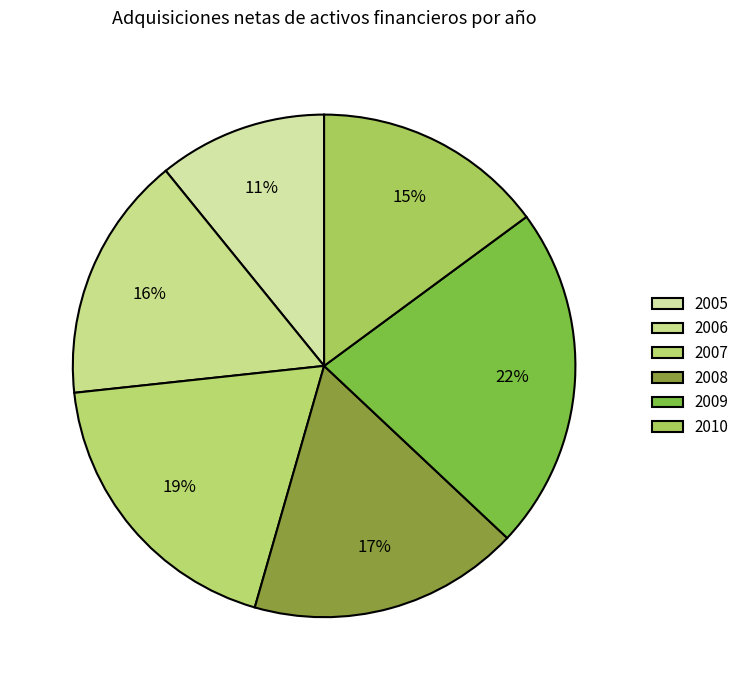

How many segments does this pie chart have?

6